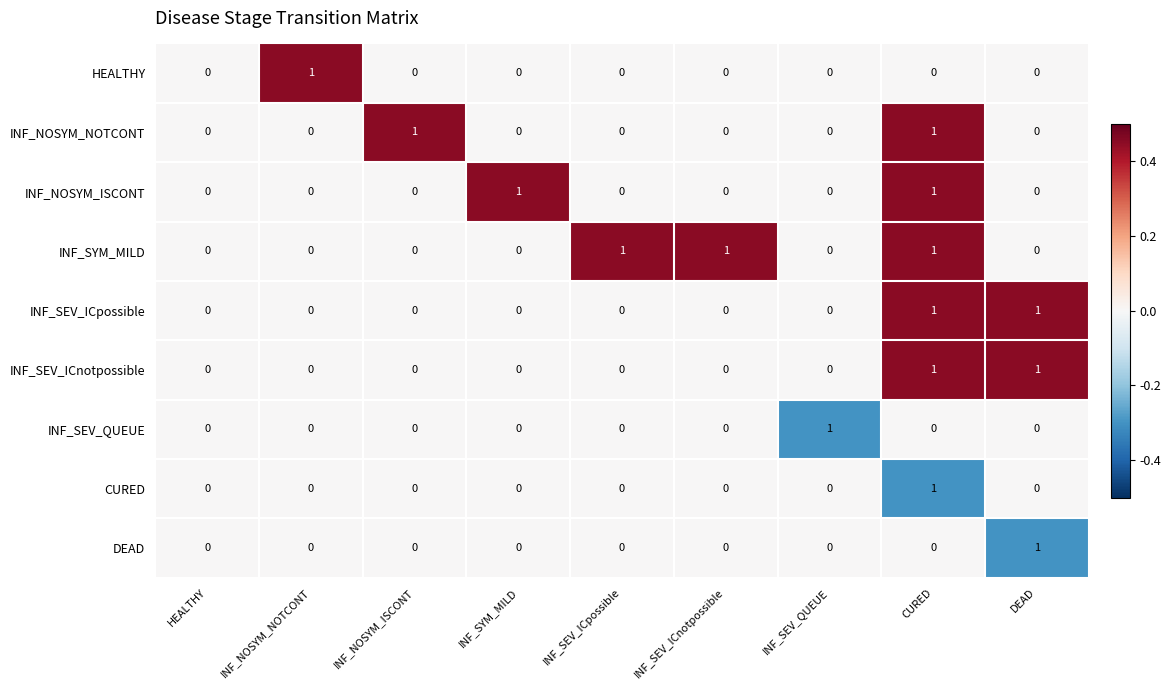

Is it true that INF_SEV_ICnotpossible equals 0 at HEALTHY?

True